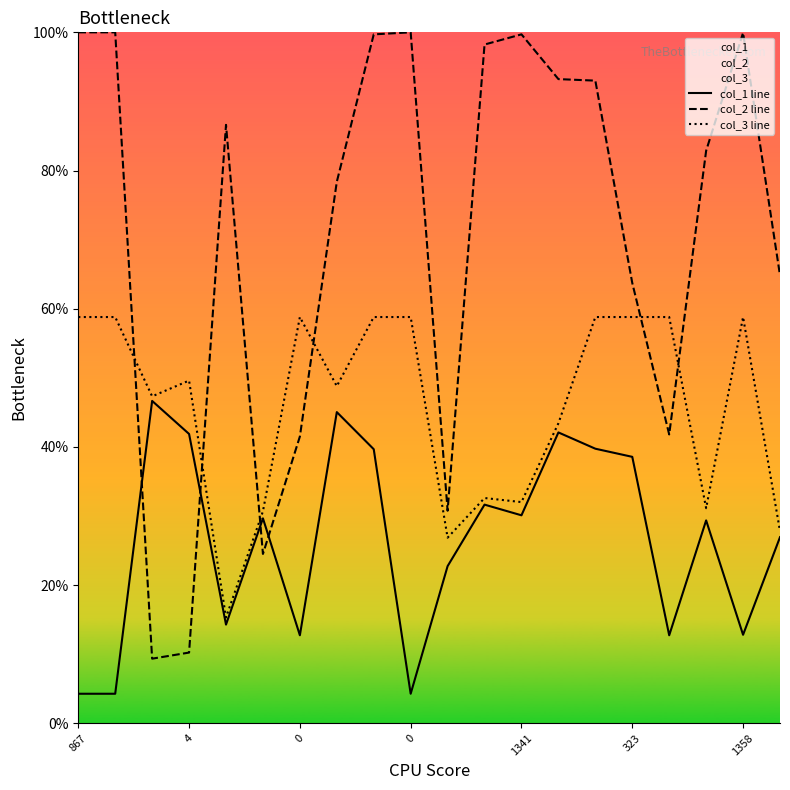

Where does the col_2 line series first go above 86?

867